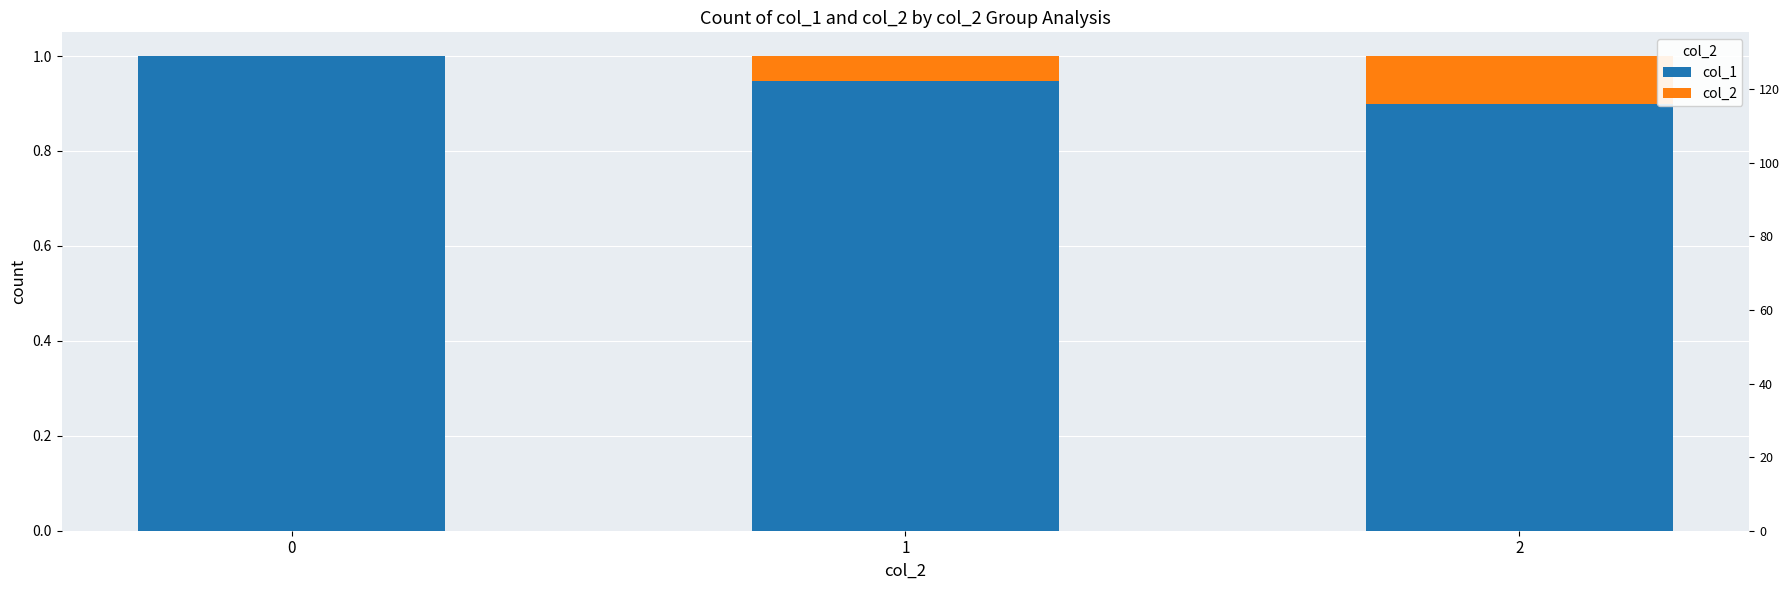

Rank the series by their average value, from highest to lowest.

col_1, col_2